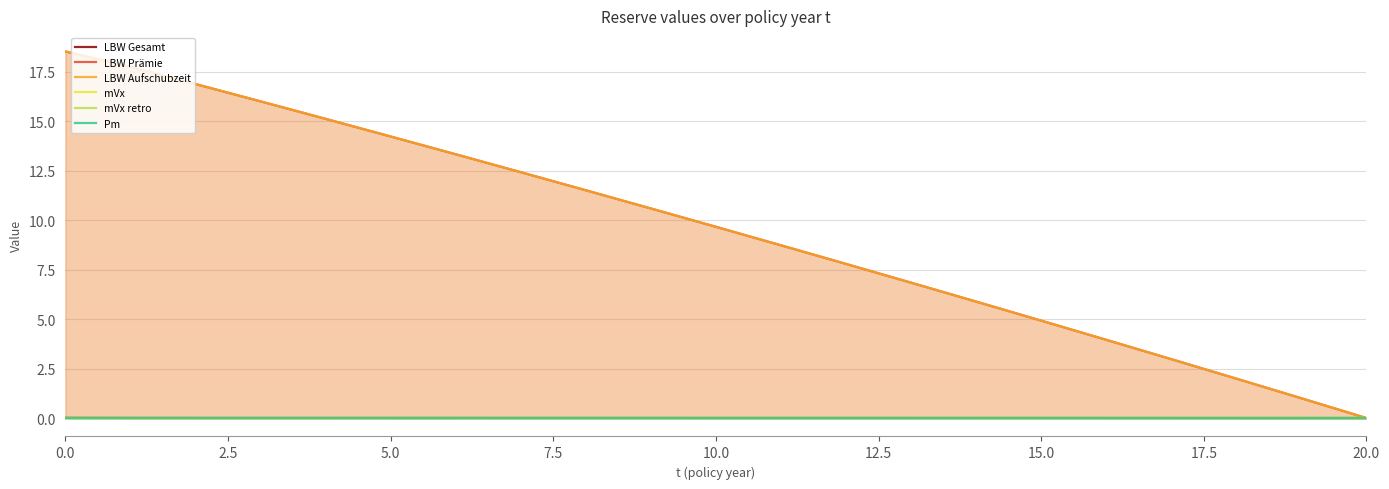

How many lines are shown in the chart?

6